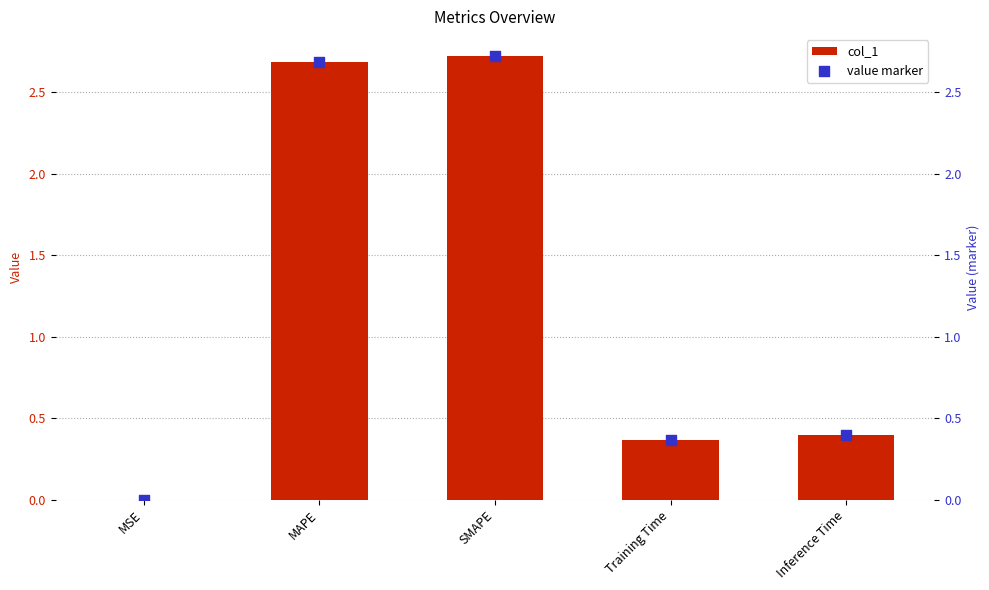

Is the value of value marker at Training Time greater than the value of col_1 at MAPE?

No